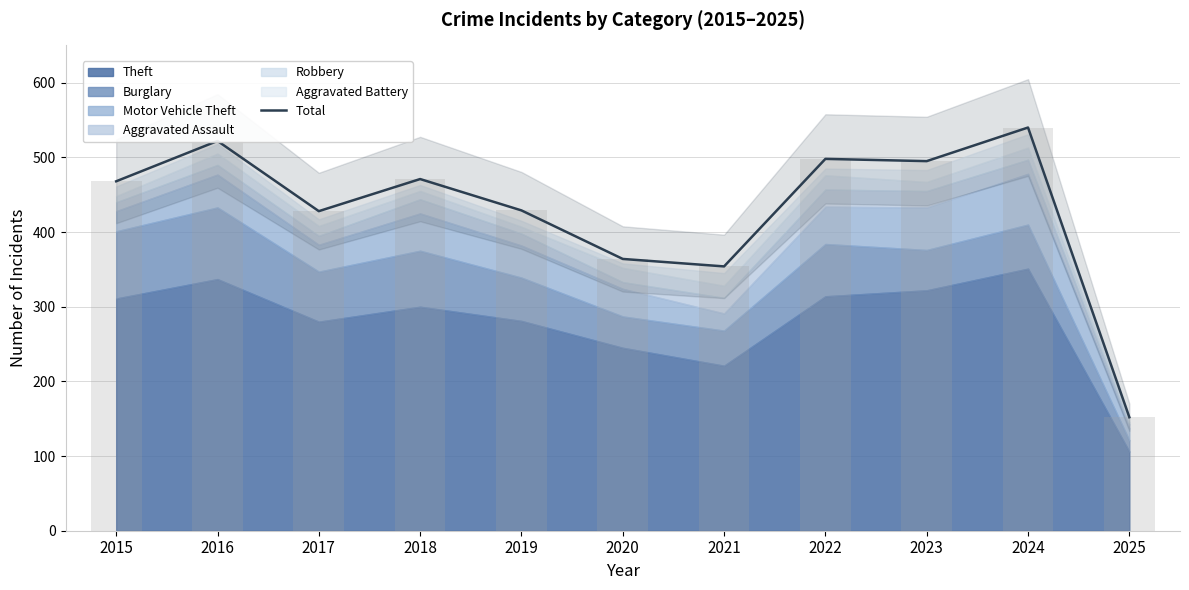

List the labels in order of value, smallest first.

2025, 2021, 2020, 2017, 2019, 2015, 2018, 2023, 2022, 2016, 2024